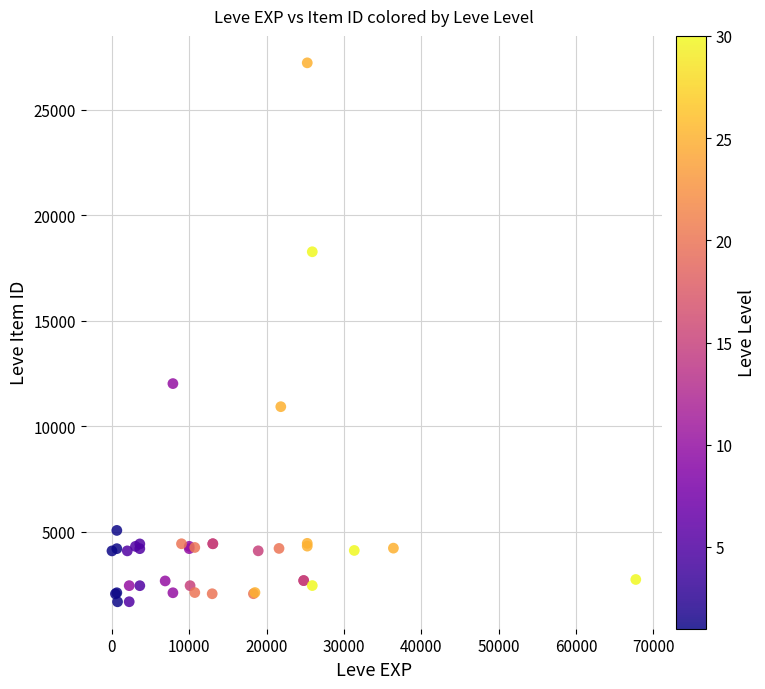

What Y value in the scatter plot is closest to 14448?

12018